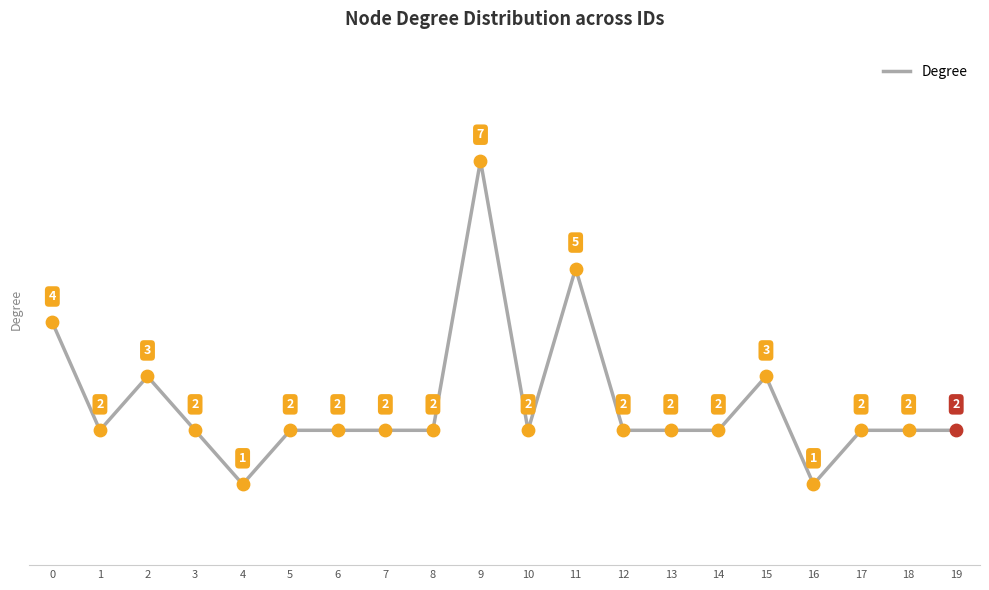

What is the ratio of the value at 15 to the value at 11?

0.6